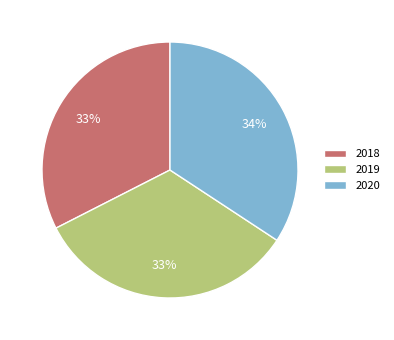

How many segments does this pie chart have?

3